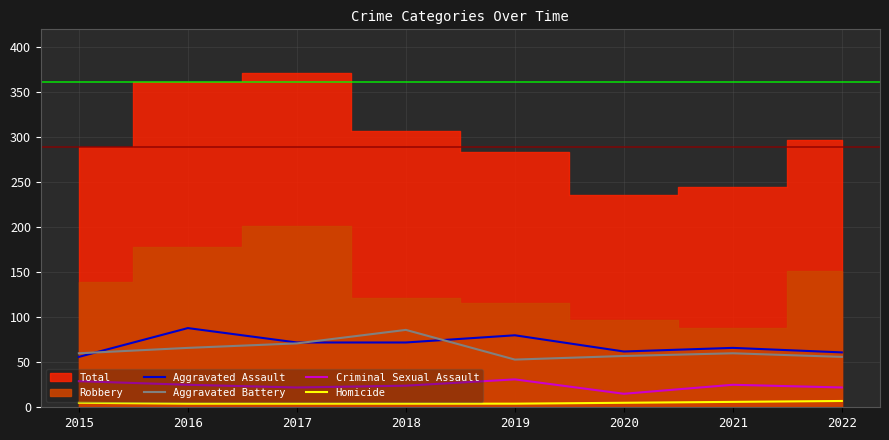

What is the difference between the maximum and second lowest values in the Aggravated Assault series?

27